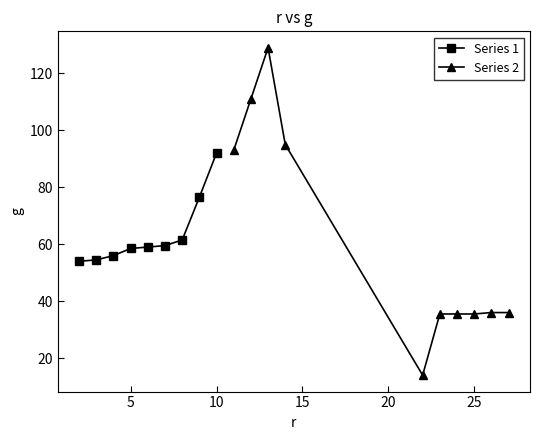

True or false: the data has more than 1 interior local peaks.

True